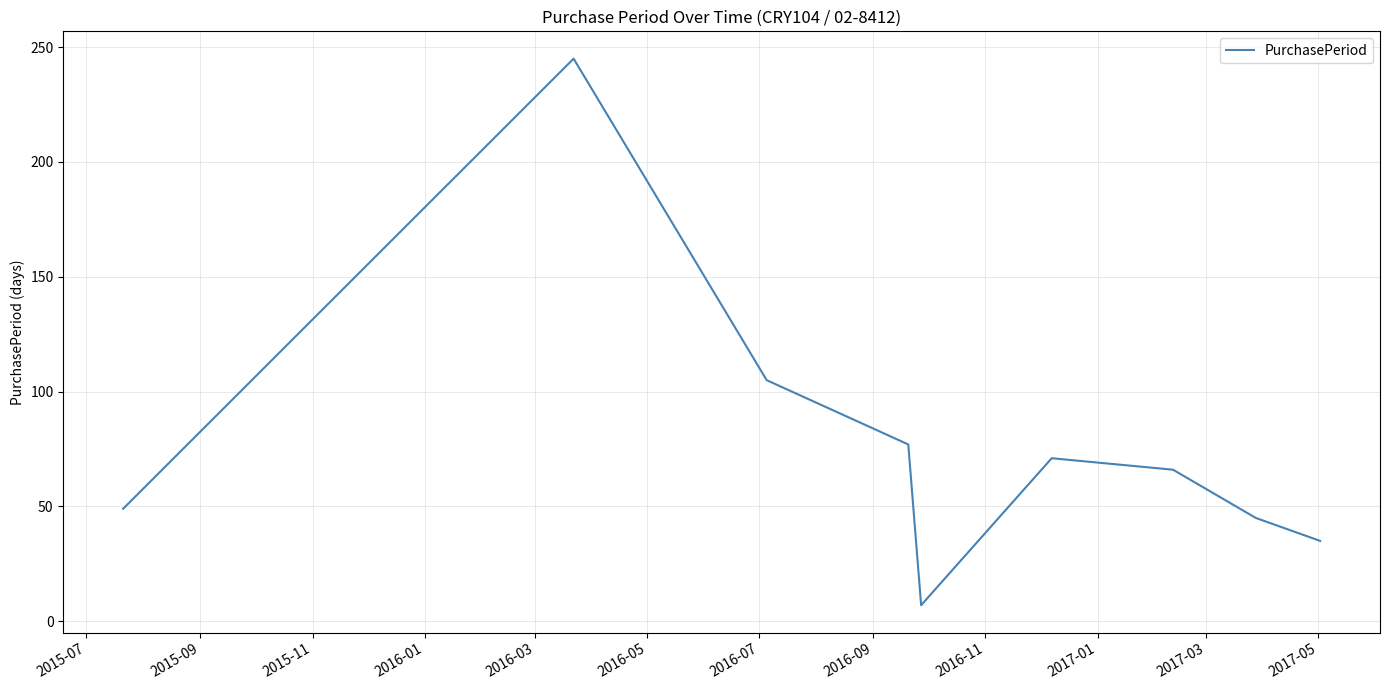

What is the smallest value displayed?

7